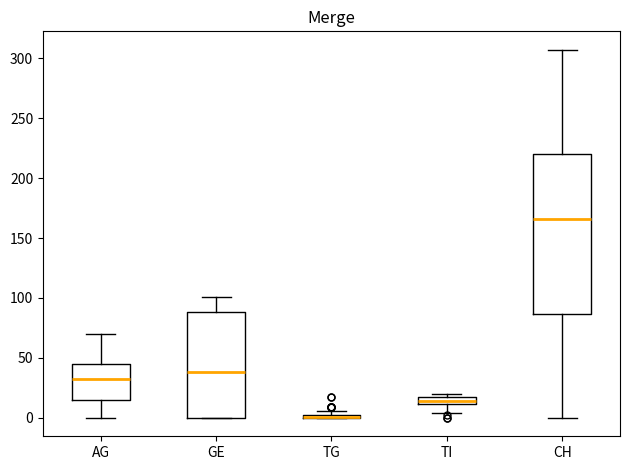

Which box is the tallest, from its lower edge to its upper edge?

CH